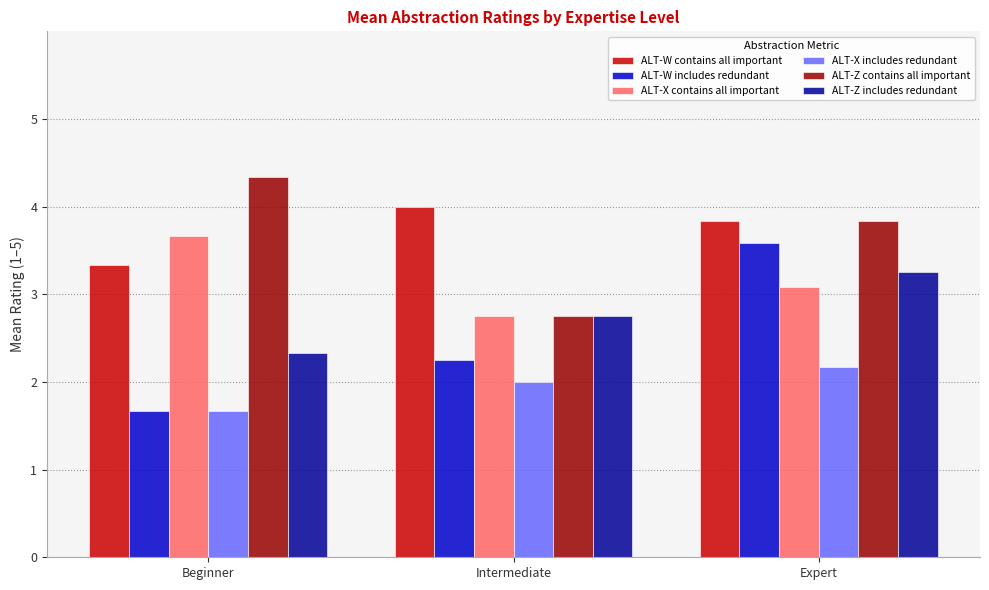

What is the spread (max minus min) of values at Beginner?

2.7